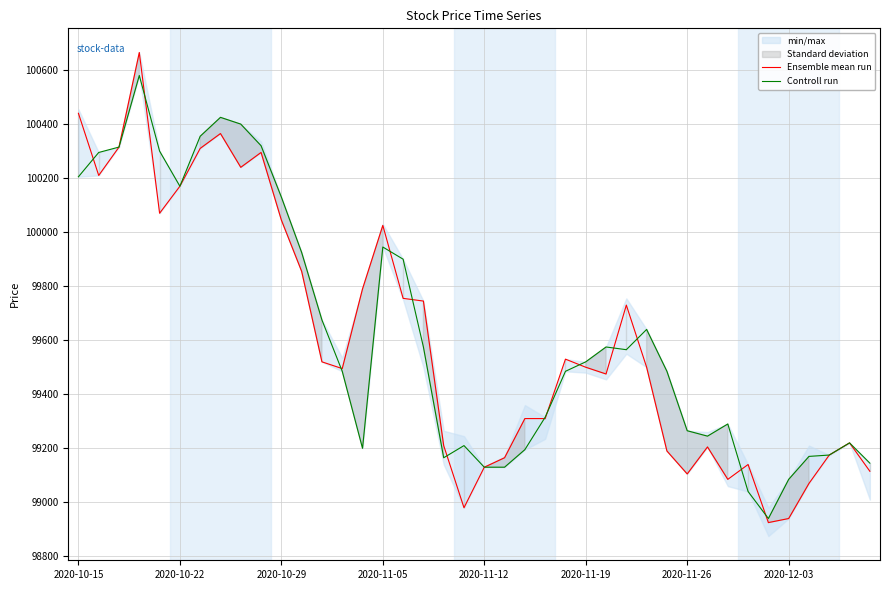

What is the total value across all series at 2020-11-19?

199020